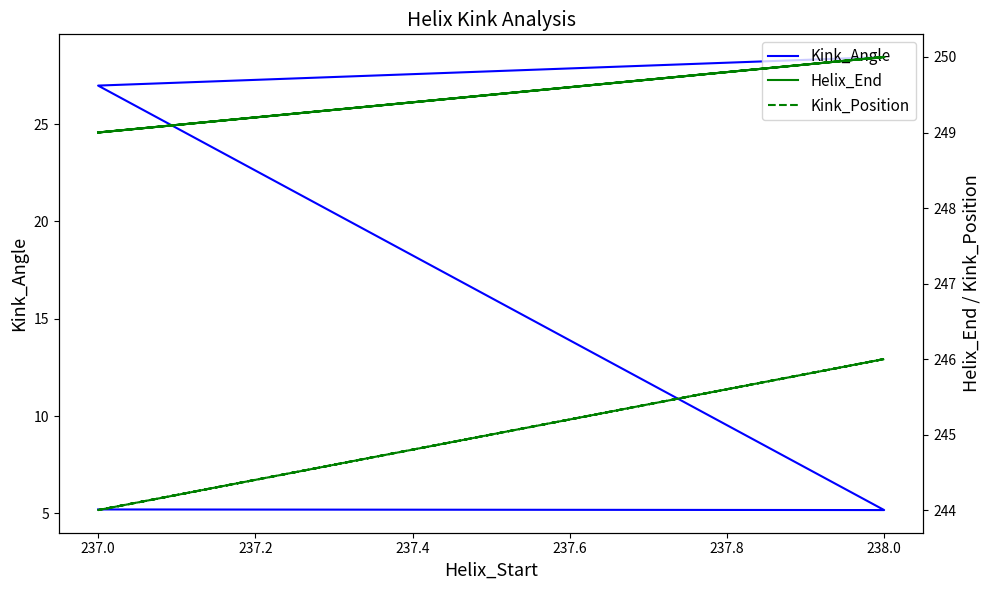

At how many categories does at least one series exceed 100?

4